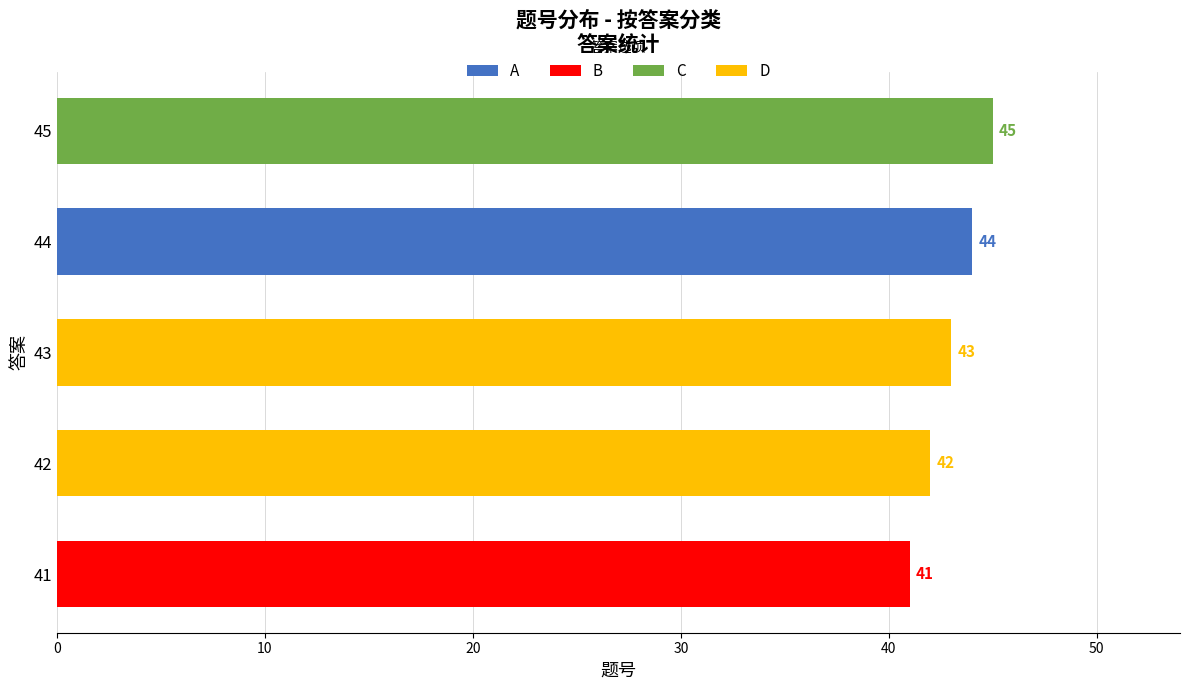

How many values are between 42 and 43?

2